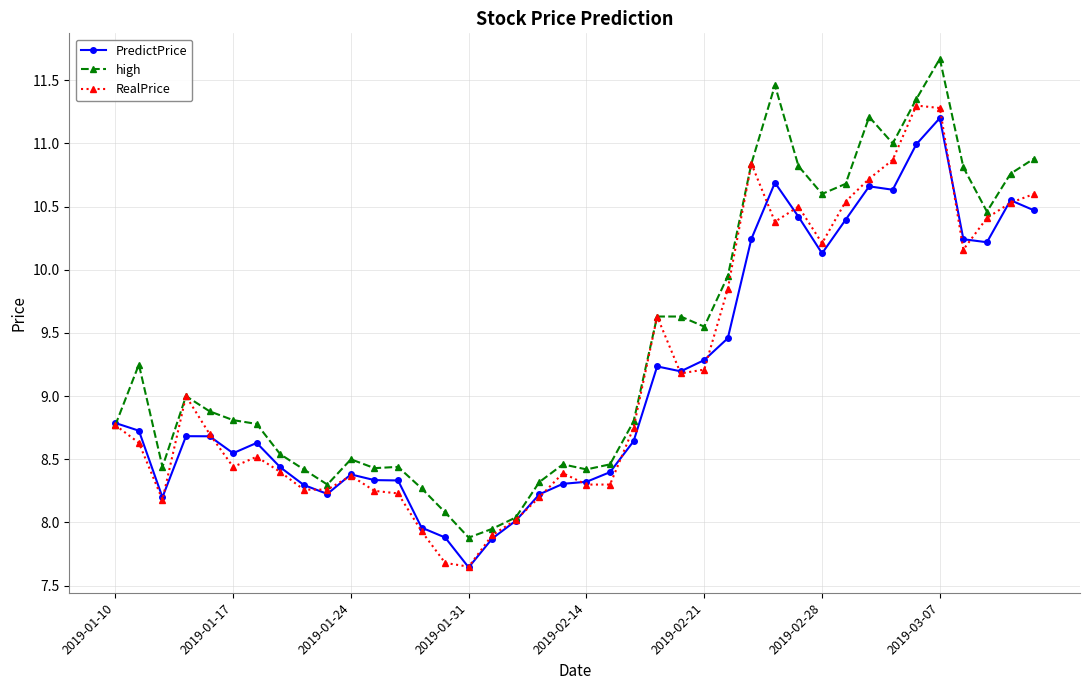

What is the maximum value shown in the chart?

11.7